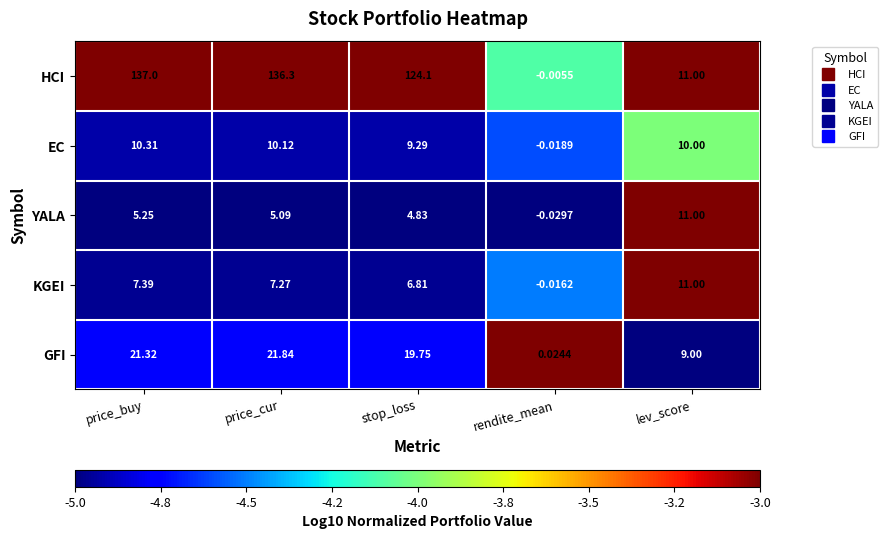

How many series are shown in this chart?

5